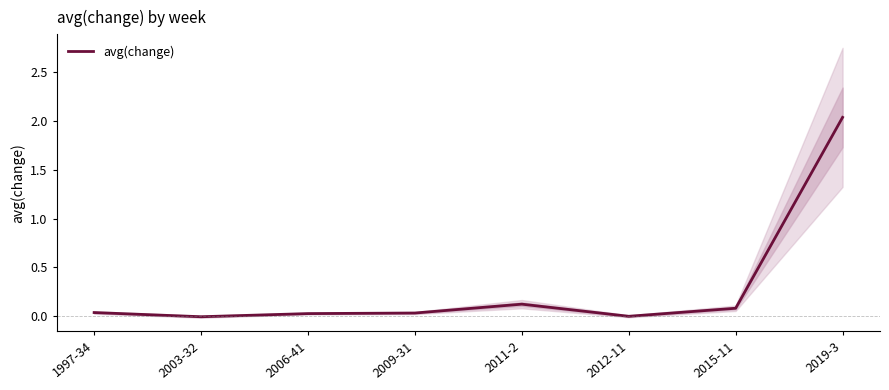

Which label corresponds to the largest value in the chart?

2019-3